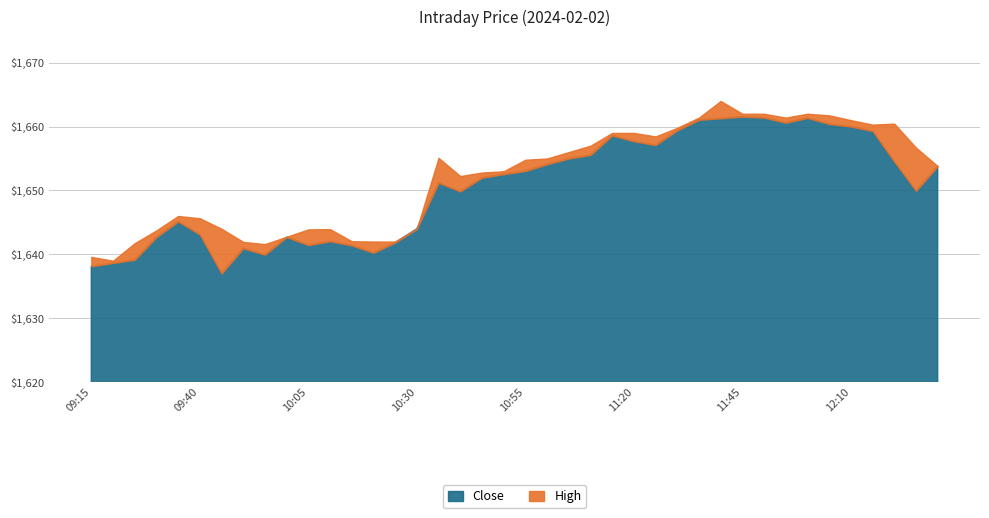

What is the difference between the highest and lowest values at 11:50?

0.6